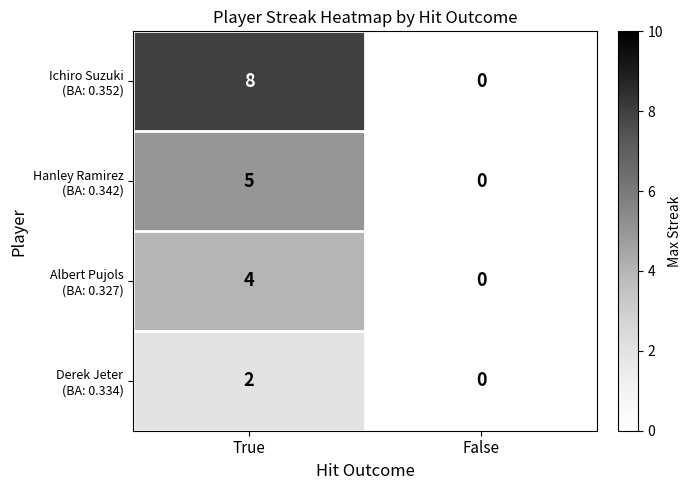

What is the total value across all series at True?

19